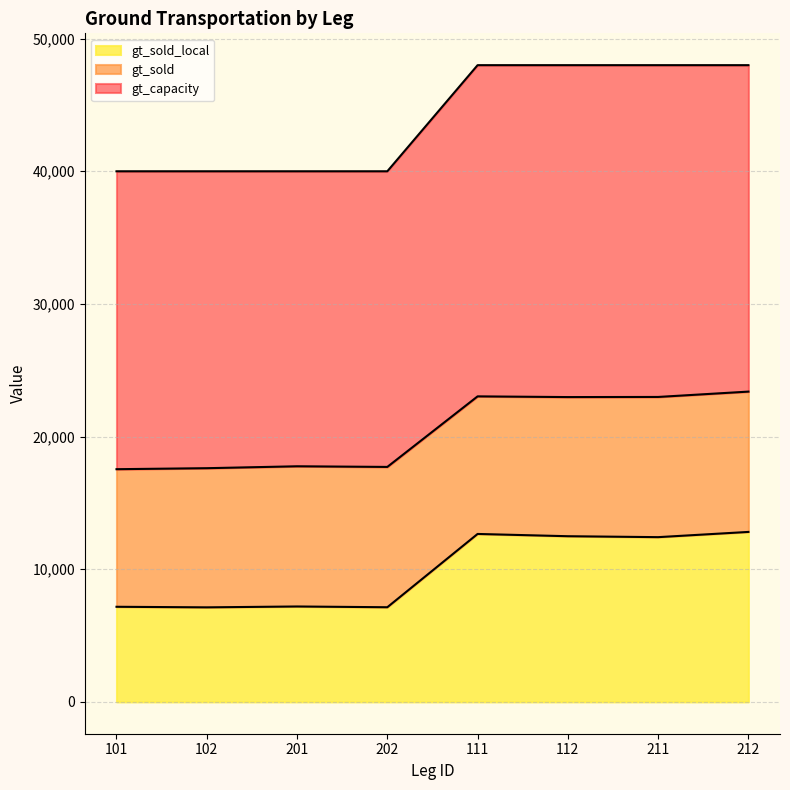

Count the number of data series in this chart.

3